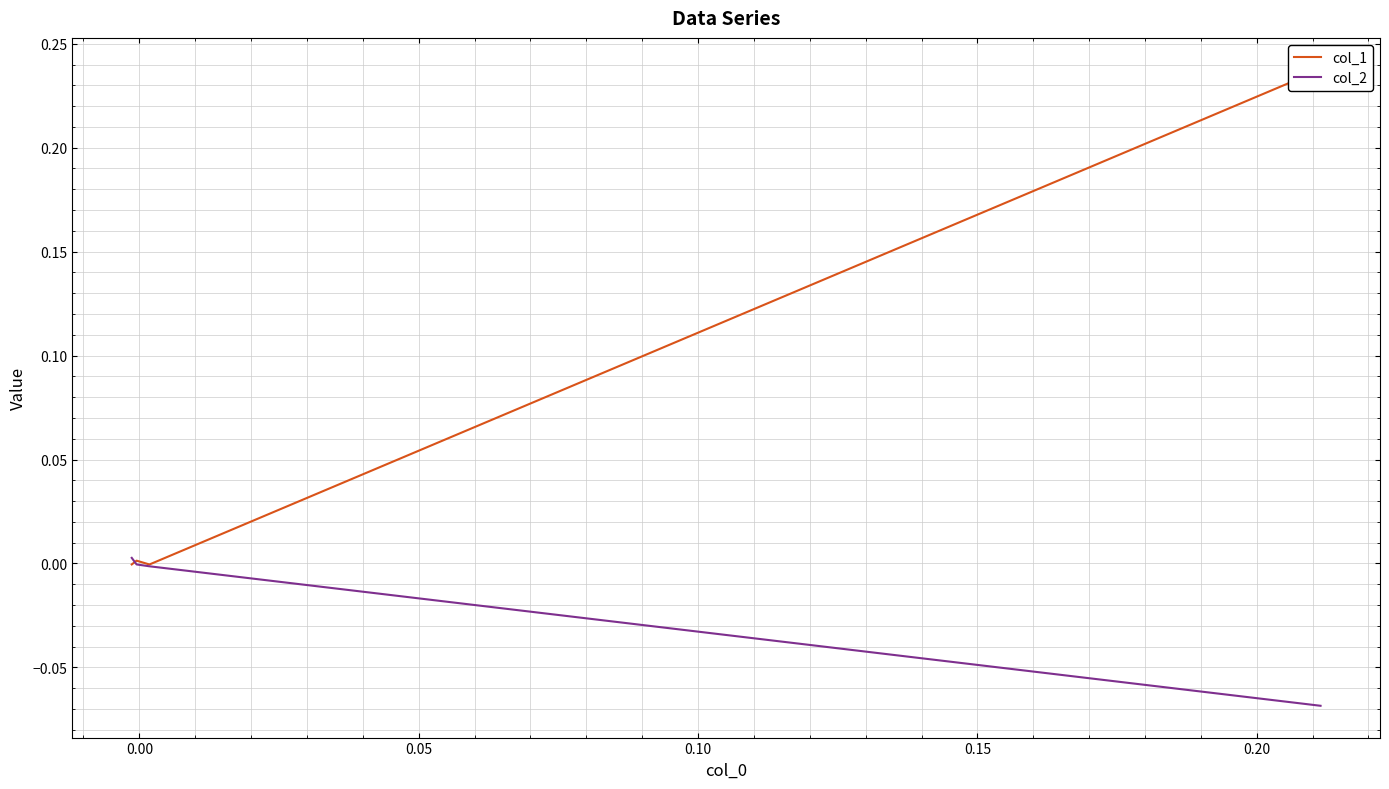

At how many categories does at least one series exceed 0?

3